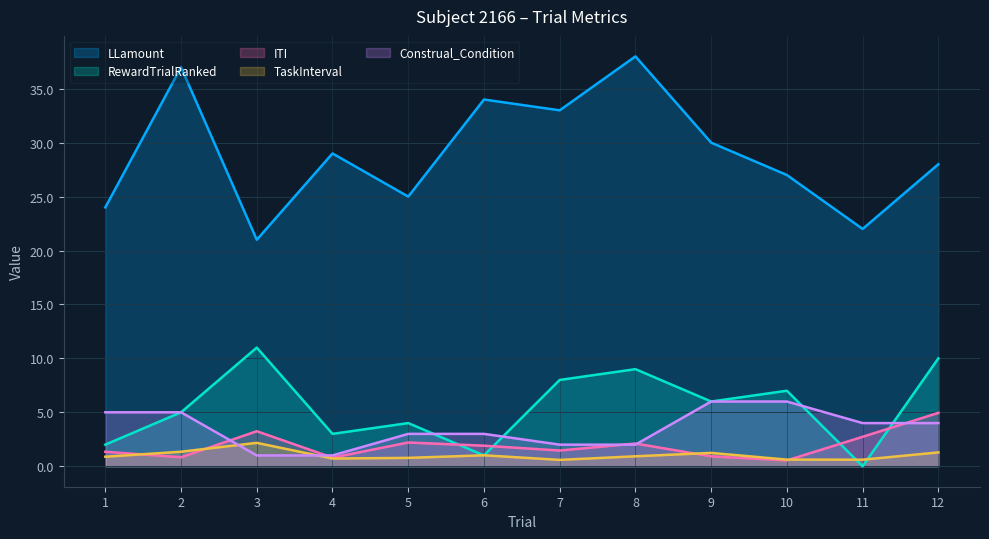

What is the average value of the LLamount series?

29.0